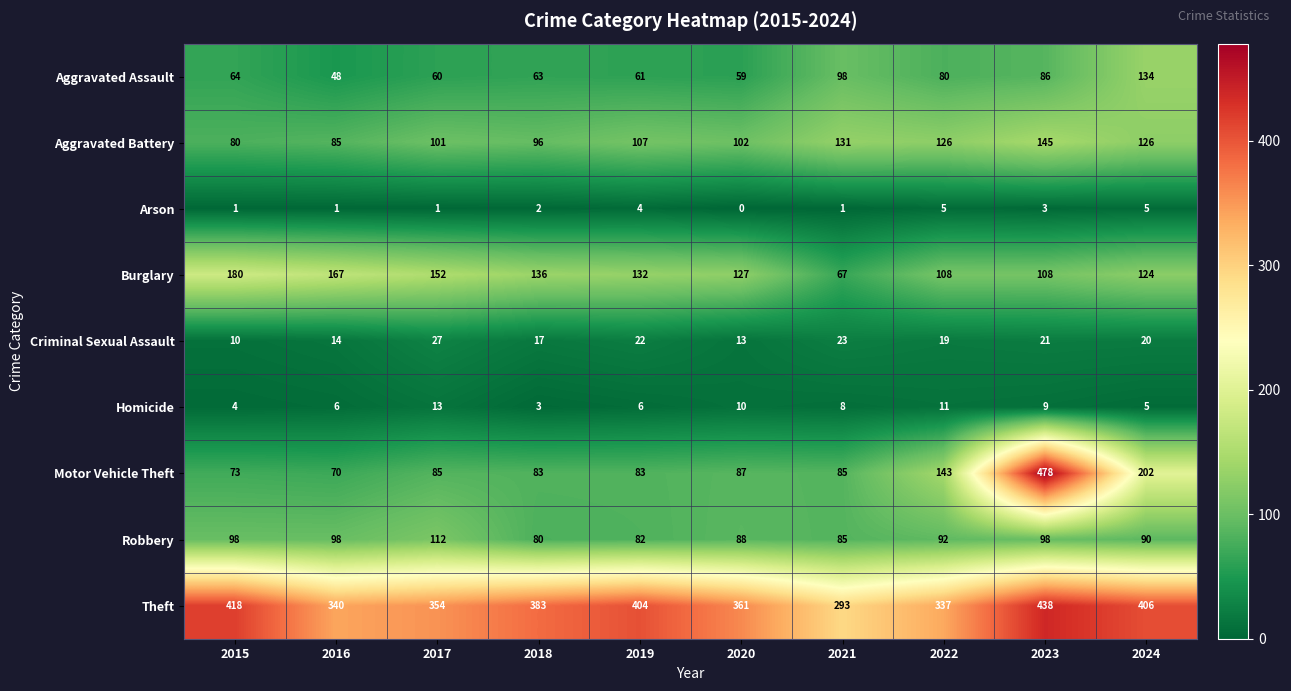

Which series has the largest range (max minus min)?

Motor Vehicle Theft